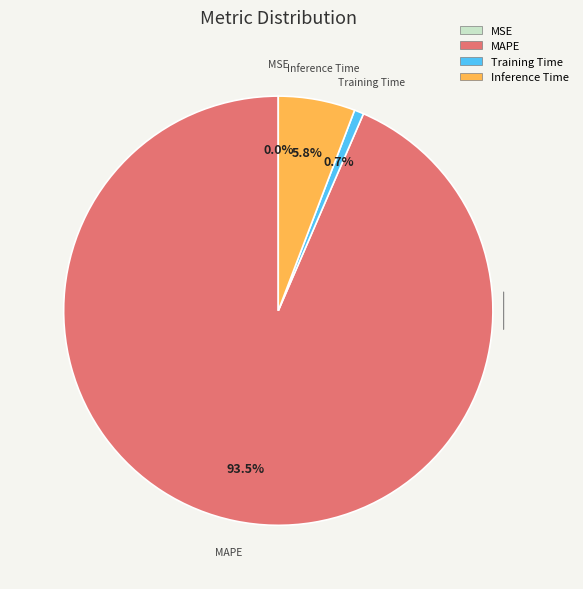

Is there a majority slice in this chart?

Yes